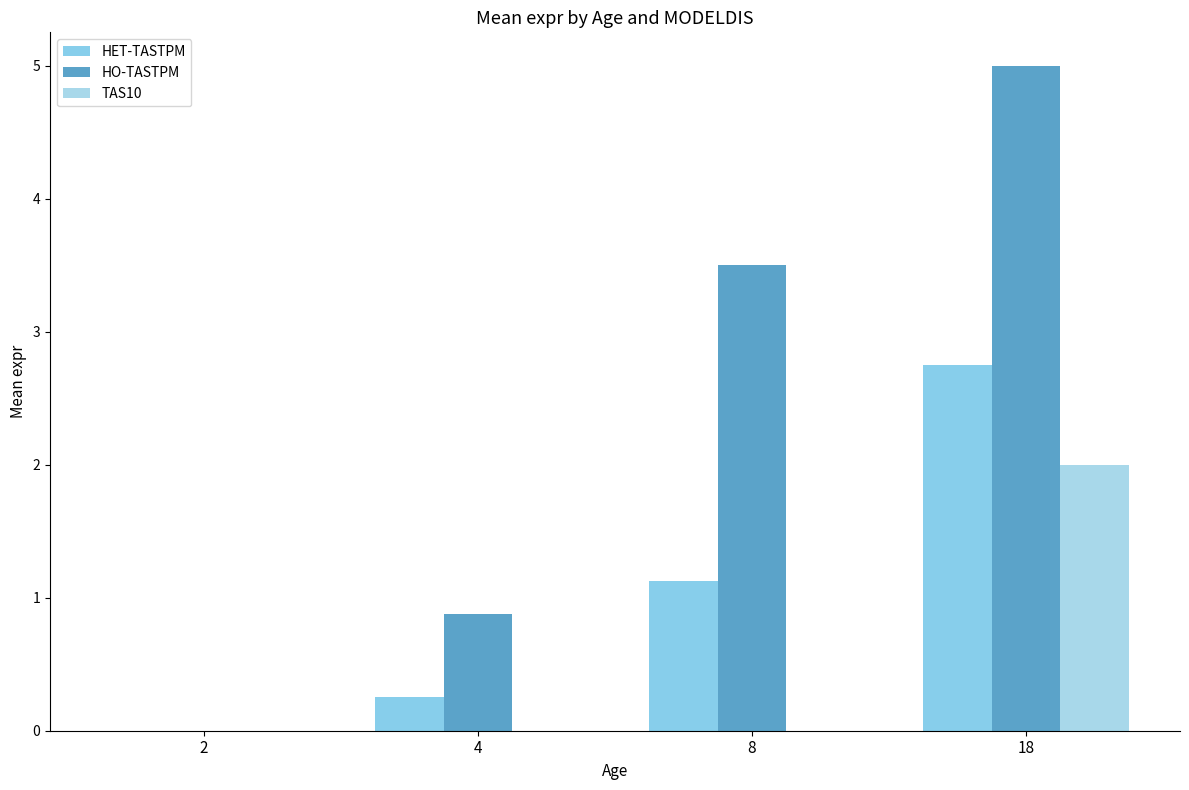

What is the sum of all TAS10 values?

2.0